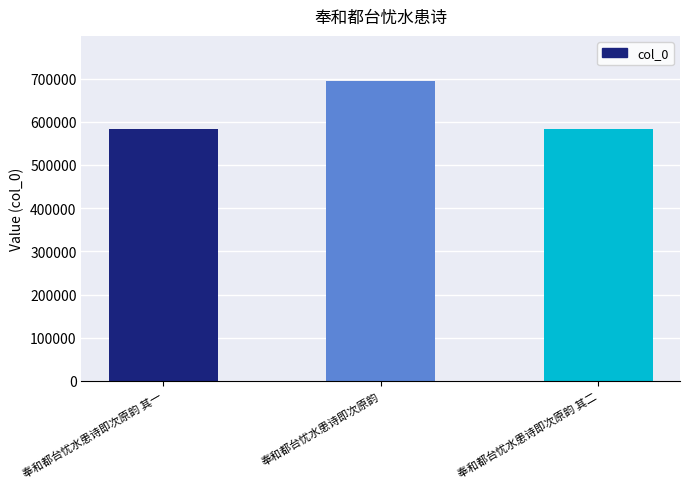

Does the chart contain any negative values?

No